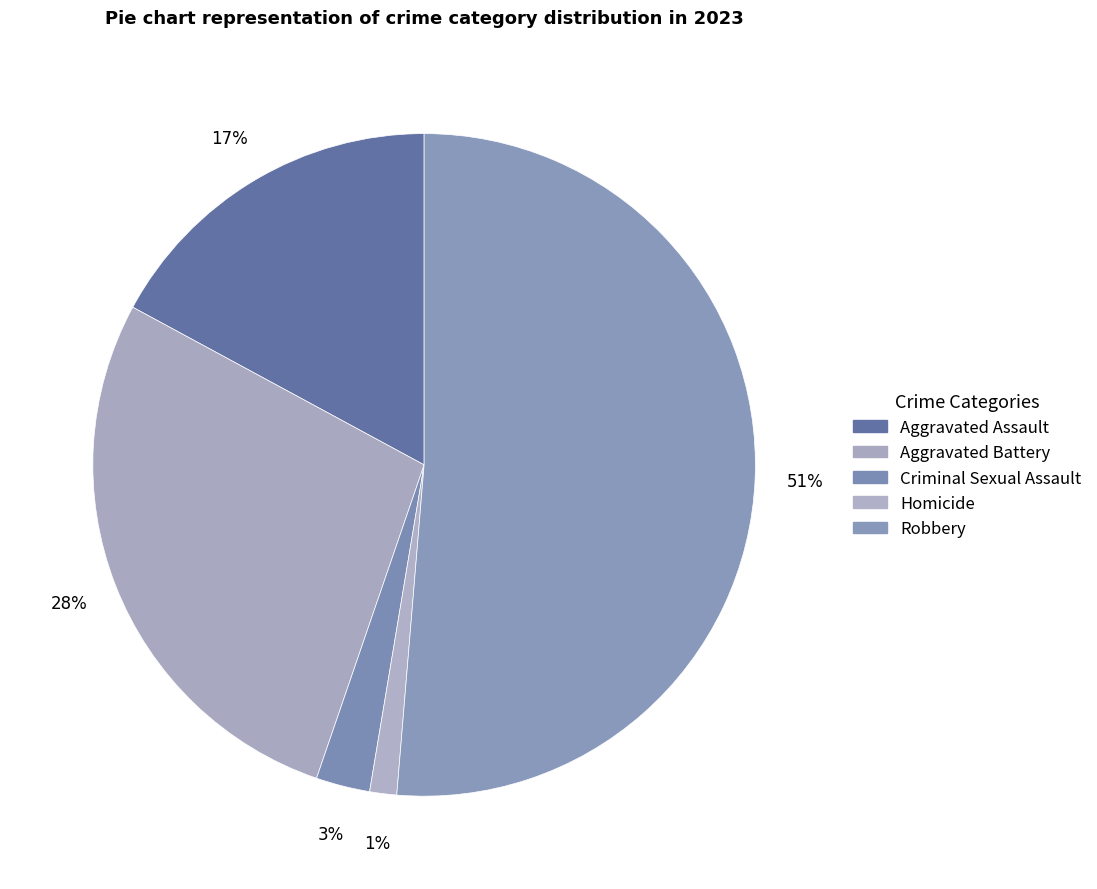

To the nearest percent, what is the combined percentage of Robbery and Criminal Sexual Assault?

54%